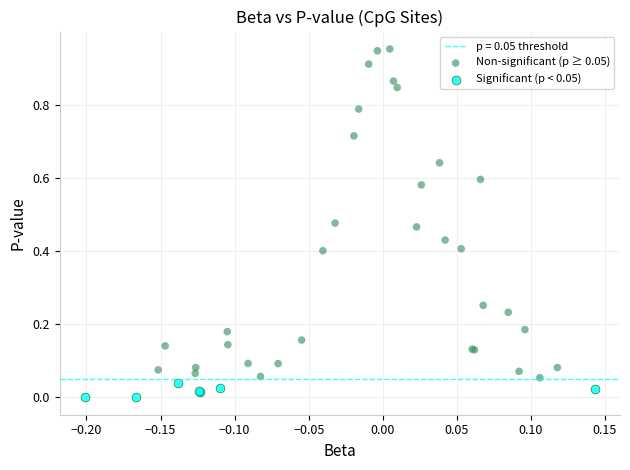

Which series has the largest Y range (max minus min)?

Non-significant (p ≥ 0.05)